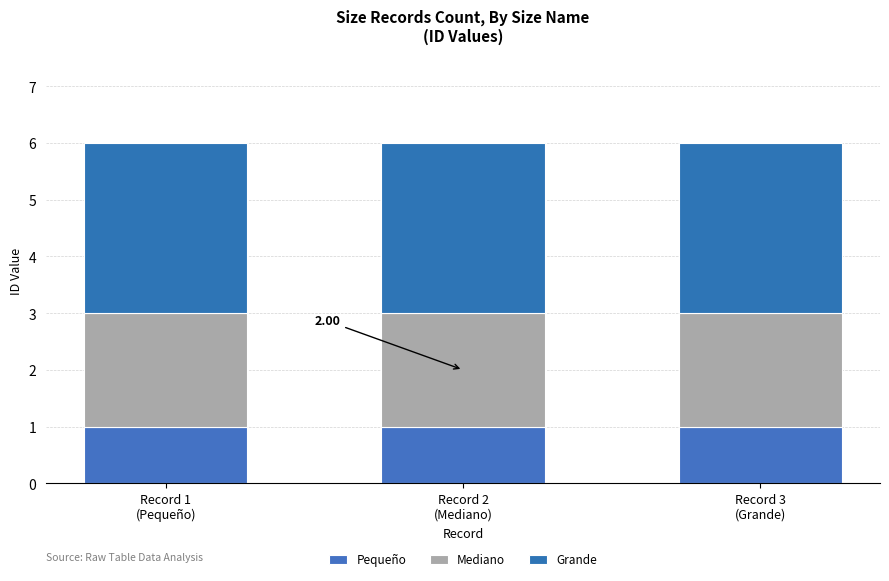

List the series in order of their overall mean, lowest first.

Pequeño, Mediano, Grande